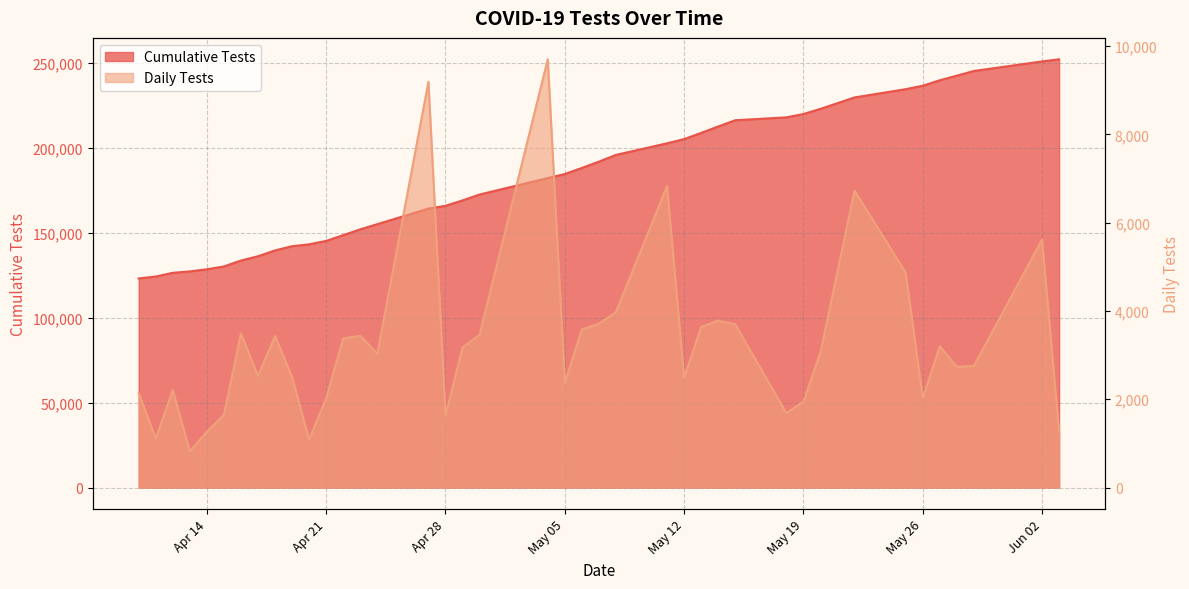

What is the average value?

182756